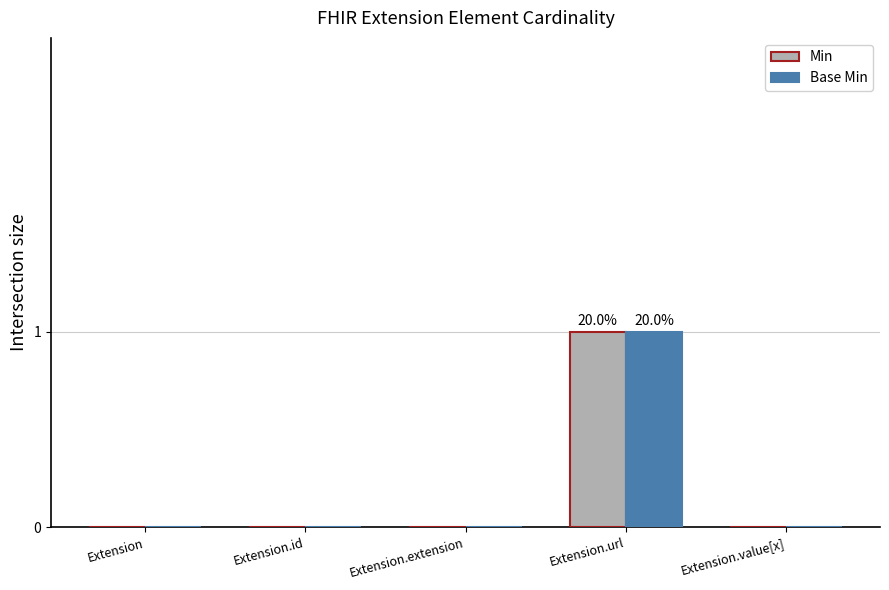

Reading left to right, extract all data points from this chart.

Min: Extension=0	Extension.id=0	Extension.extension=0	Extension.url=1	Extension.value[x]=0
Base Min: Extension=0	Extension.id=0	Extension.extension=0	Extension.url=1	Extension.value[x]=0